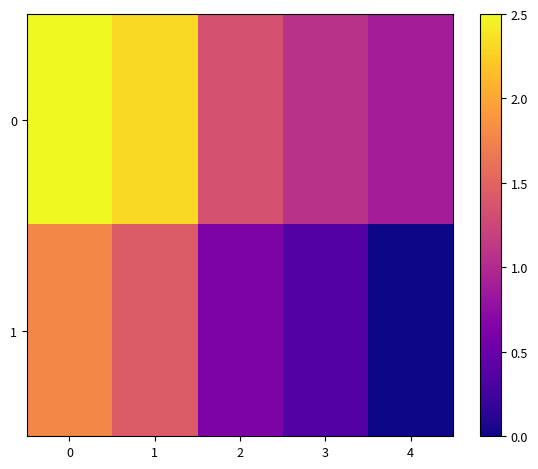

Rank the series at 4 from lowest to highest value.

1, 0